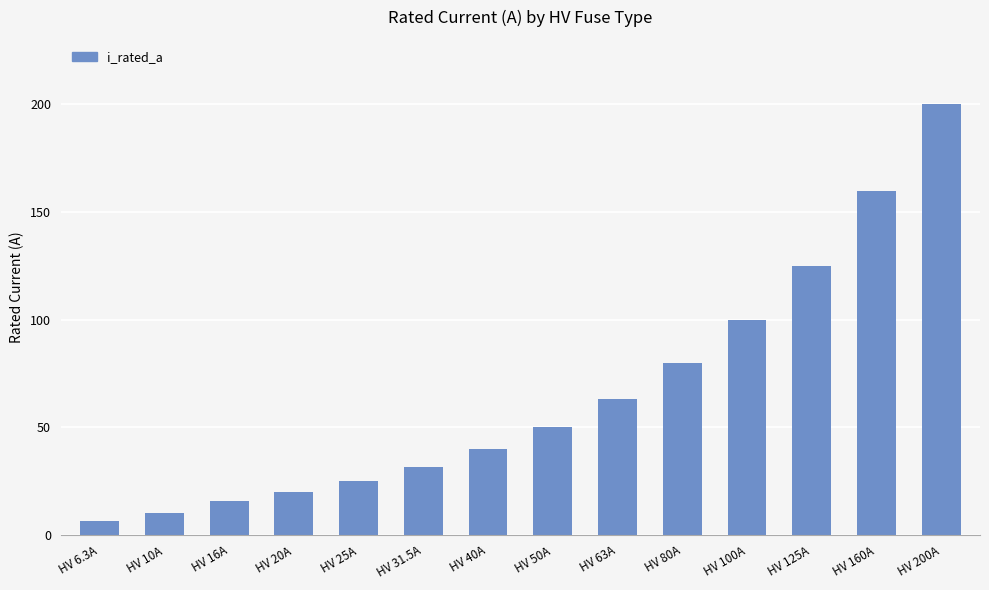

Between HV 160A and HV 125A, which is larger?

HV 160A